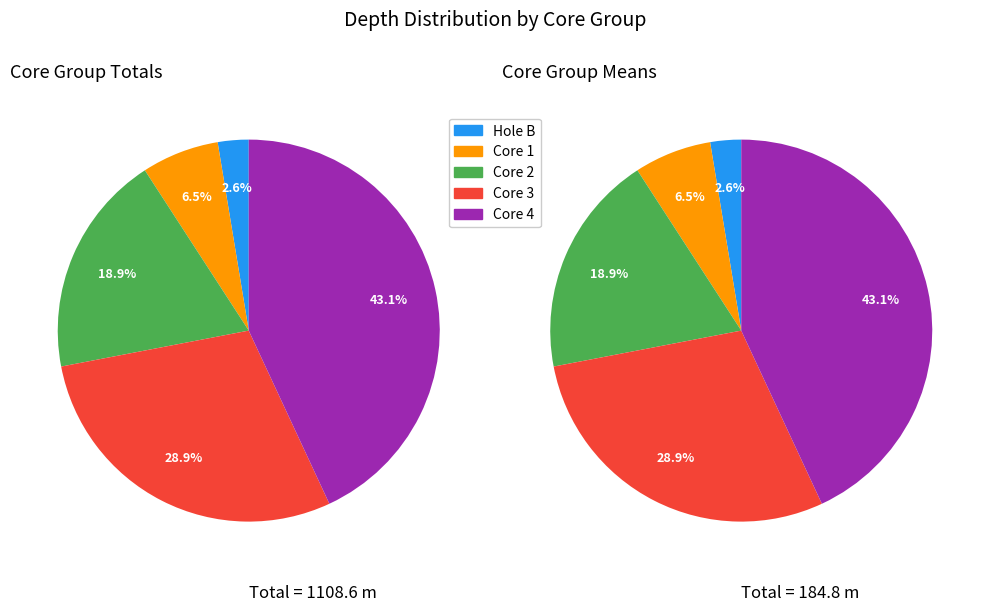

Does Section 5 represent more than half of the total?

No